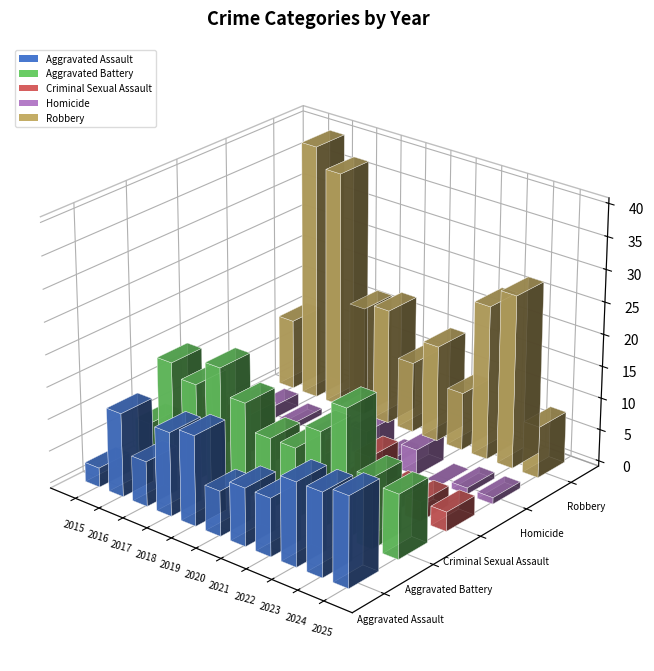

What is the value of the Robbery bar at the 3rd from the left?

37